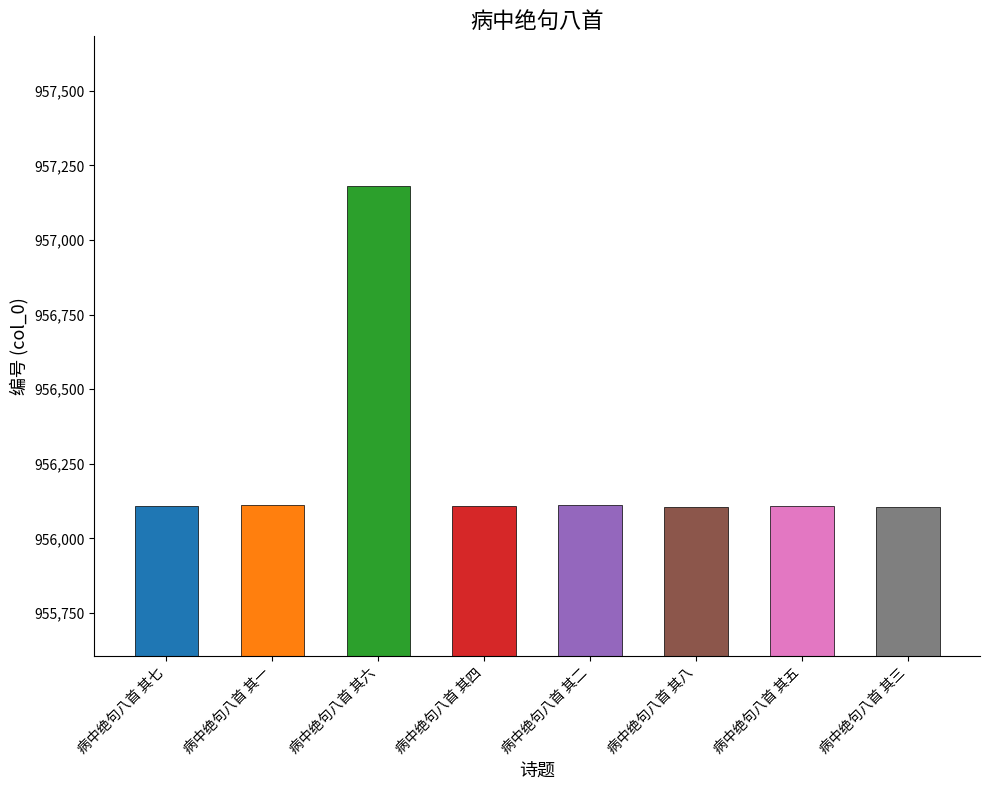

What is the maximum value shown in the chart?

957182